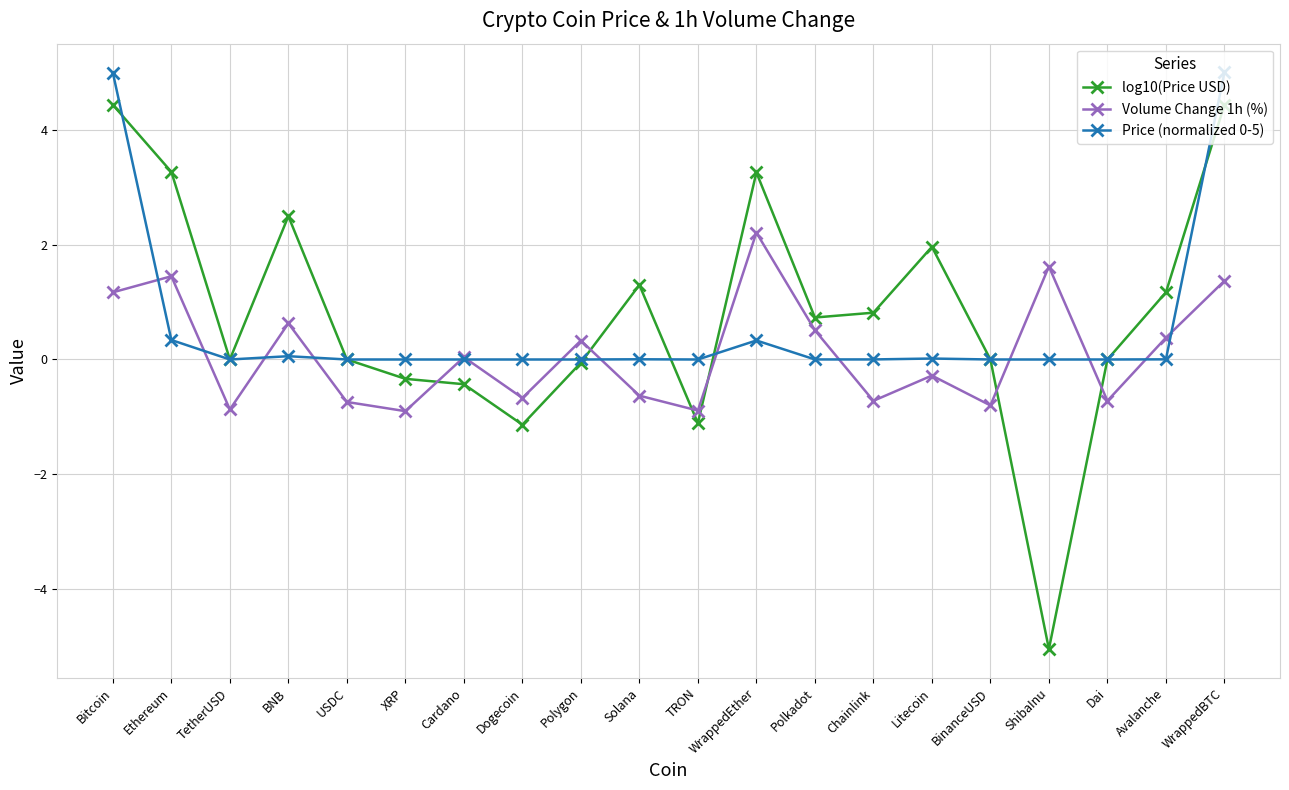

Where is the first local maximum for Volume Change 1h (%)?

Ethereum